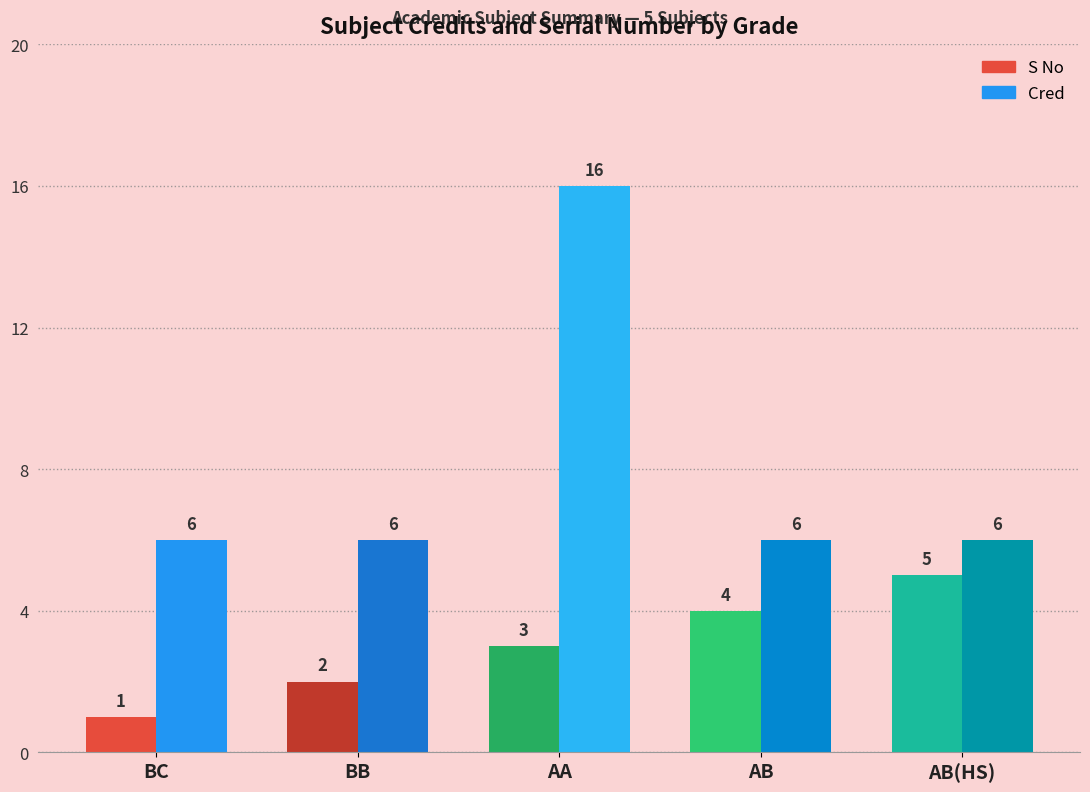

At which category is the sum across all series the highest?

AA